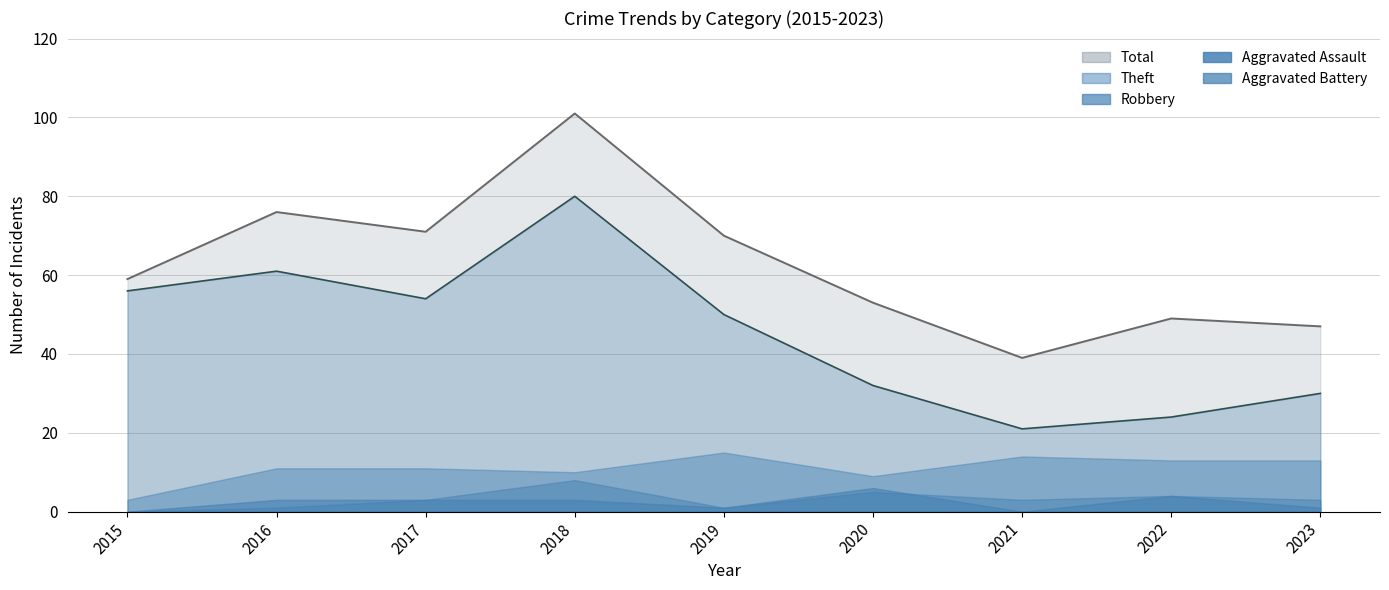

What are all the series names shown in the legend?

Theft, Robbery, Aggravated Assault, Aggravated Battery, Total